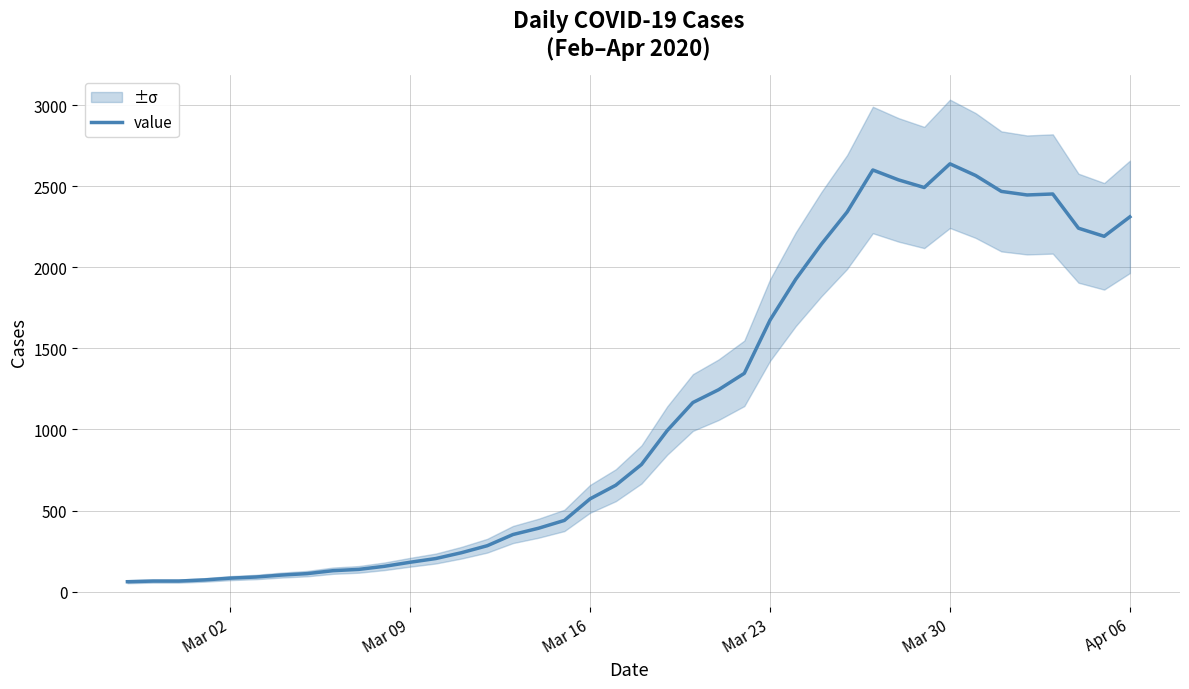

What is the maximum value shown in the chart?

2638